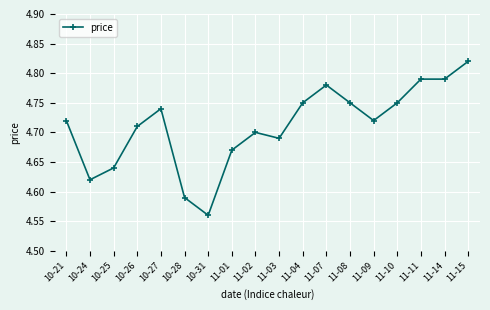

True or false: the data has more than 1 interior local peaks.

True